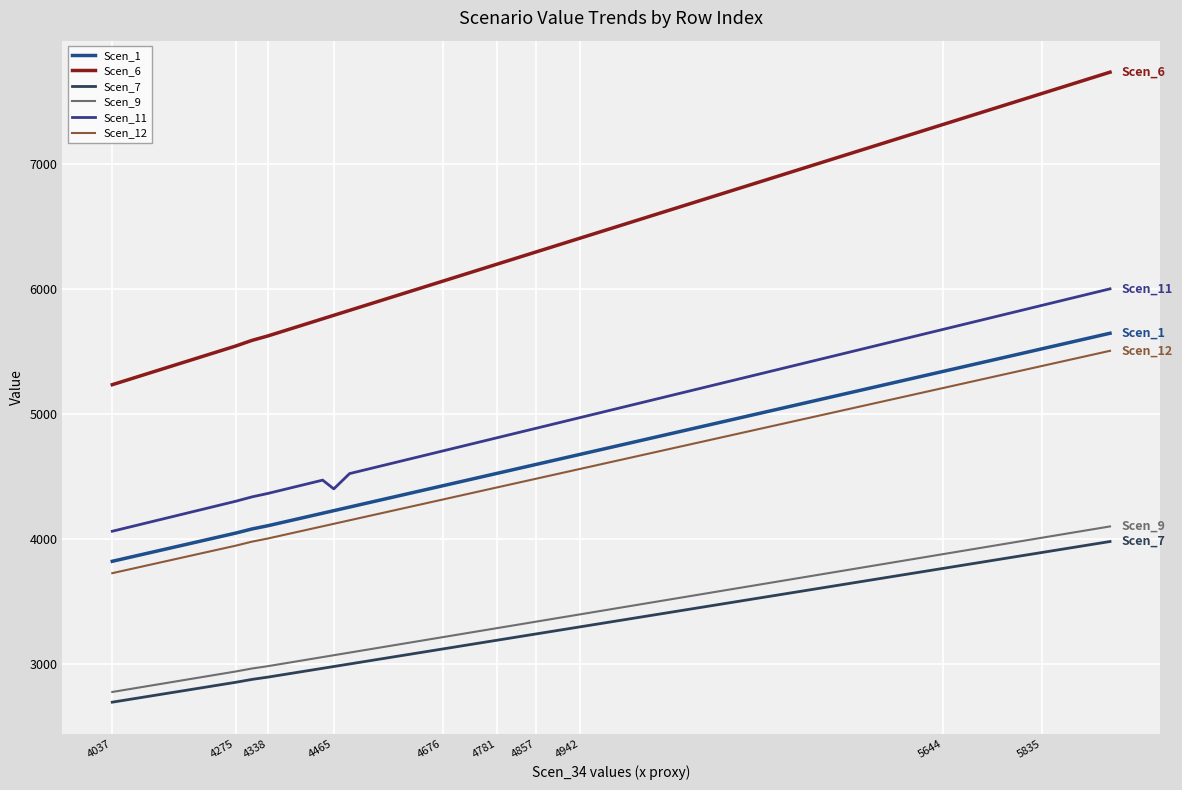

At which label does Scen_12 reach its minimum?

4037